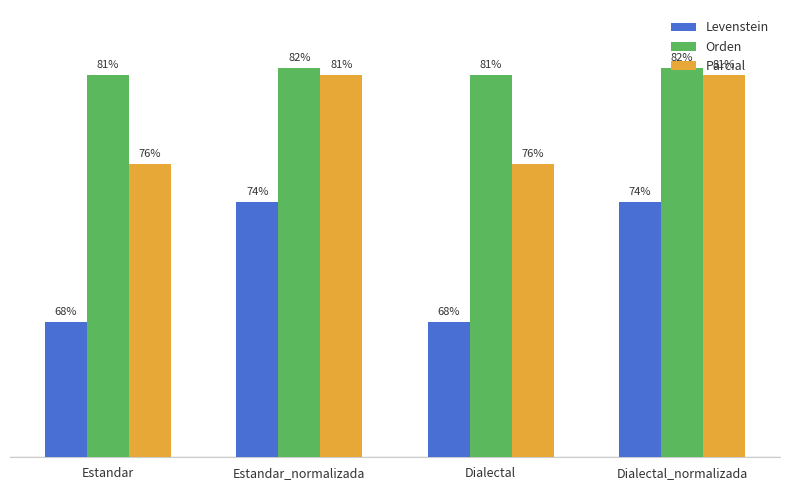

List the series in order of their overall mean, highest first.

Orden, Parcial, Levenstein